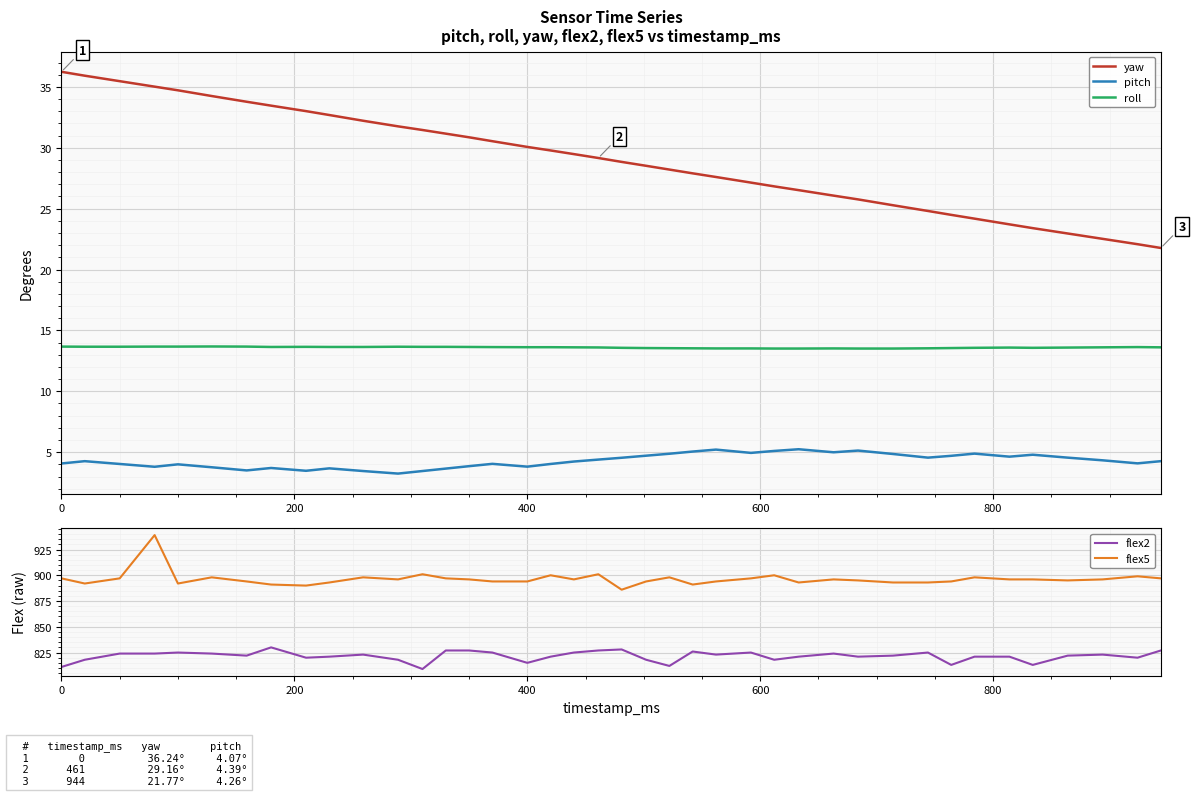

What is the sum of all flex5 values?

35857